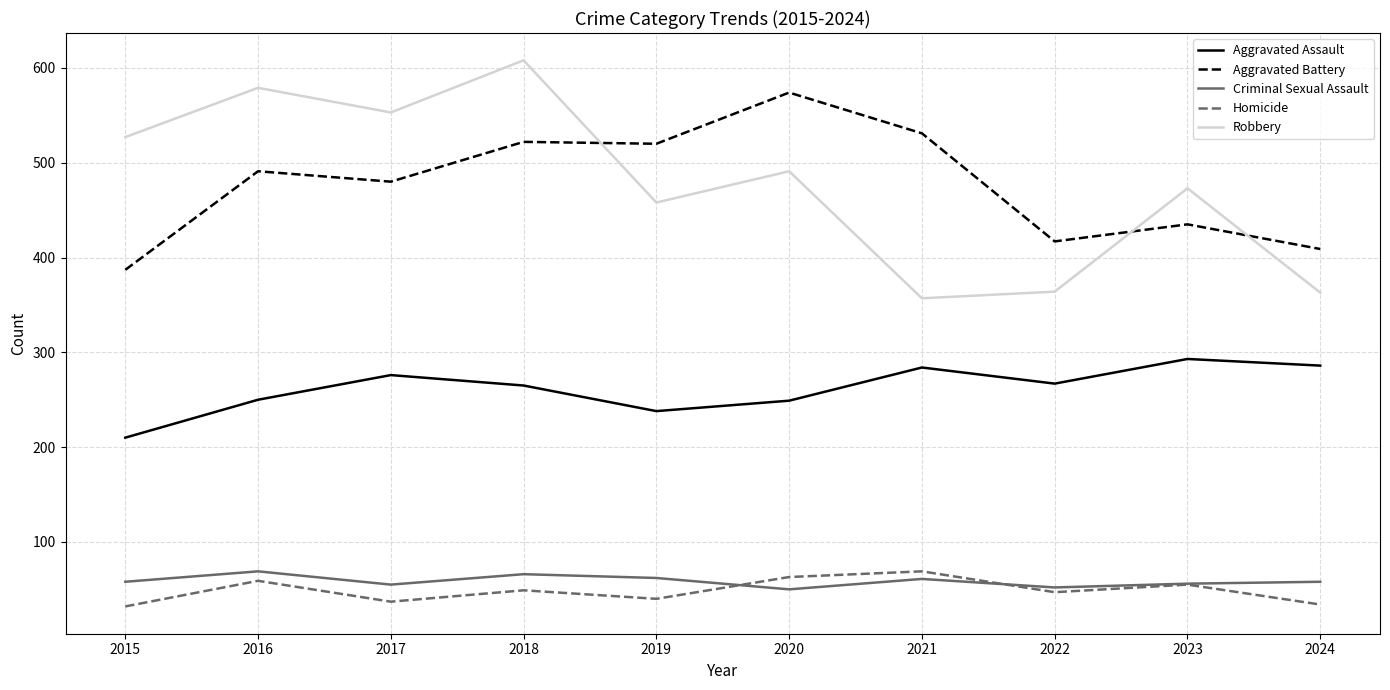

At which category is the sum across all series the highest?

2018